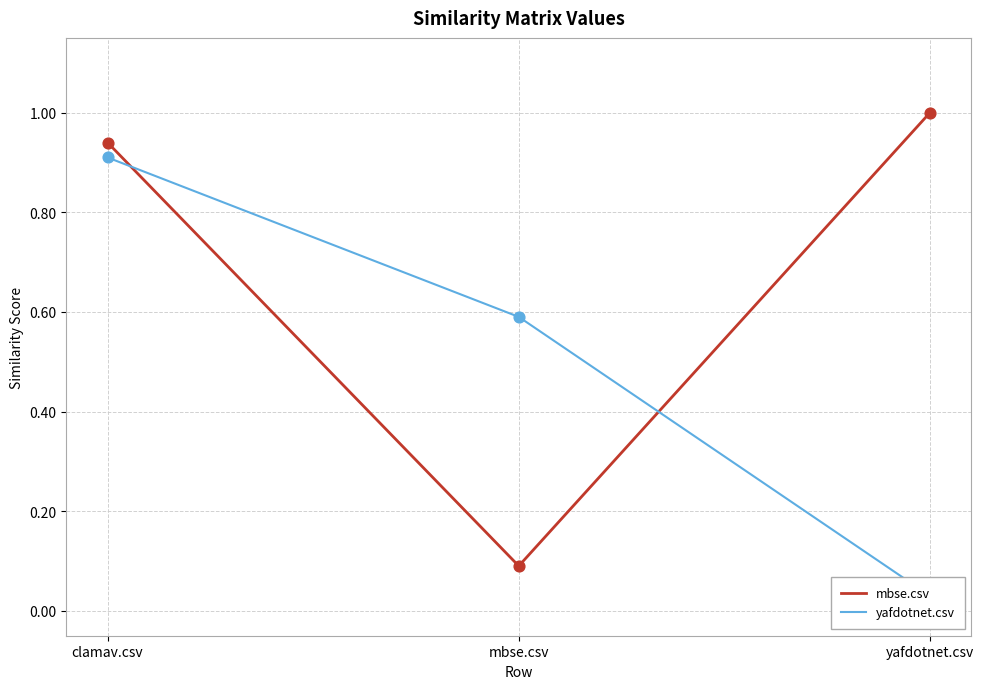

Which series reaches the minimum Y coordinate?

yafdotnet.csv